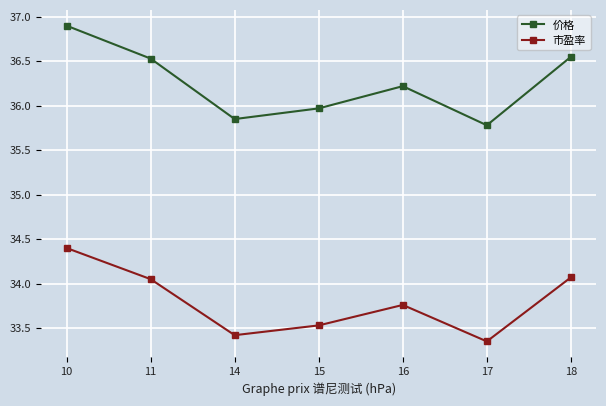

True or false: 市盈率 and 价格 cross at least once.

False